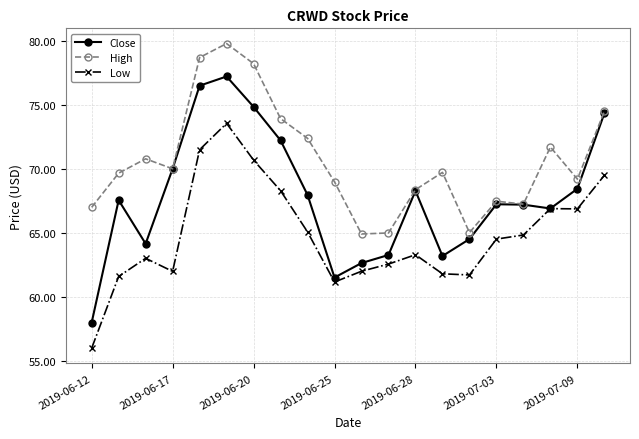

What are all the series names shown in the legend?

Close, High, Low